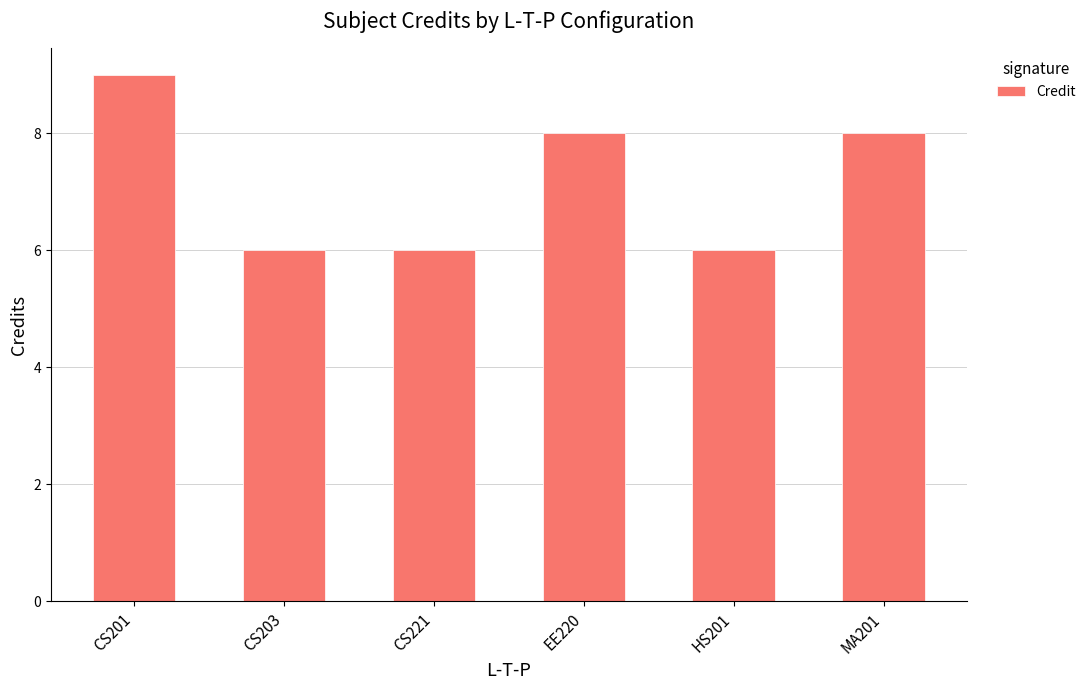

The chart shows a value of 8 at EE220. True or false?

True